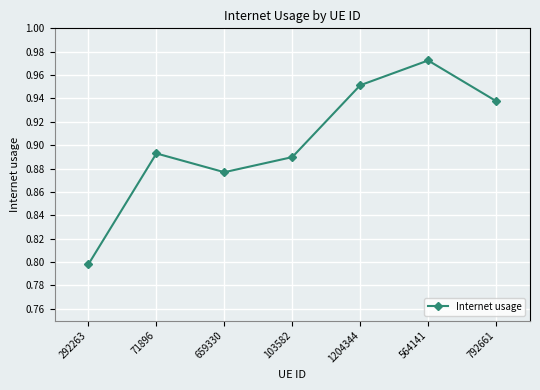

Between 71896 and 792661, which is larger?

792661